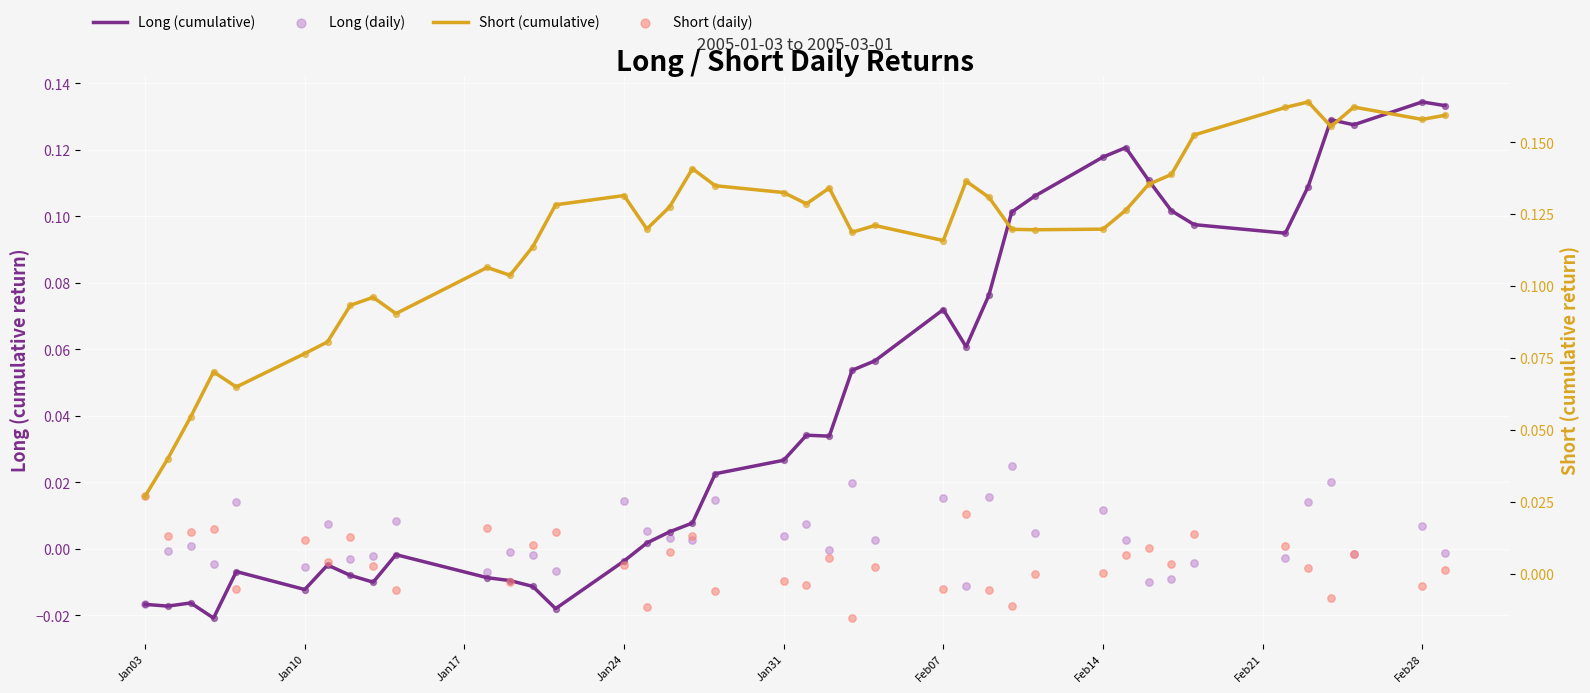

Which series has the widest spread of Y values?

Long (cumulative)